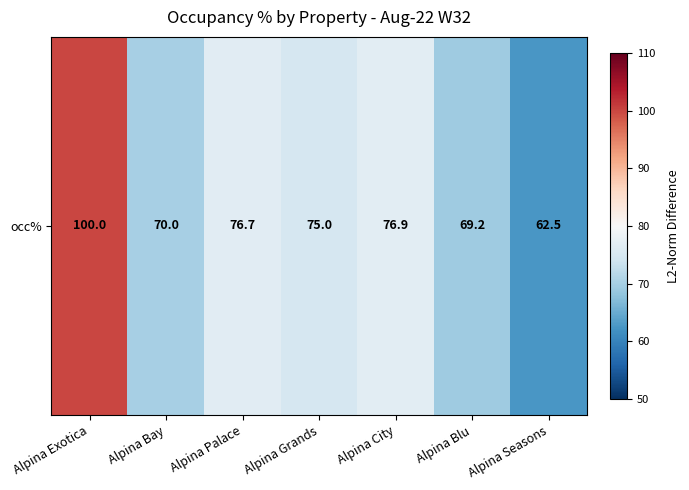

What is the smallest value displayed?

62.5